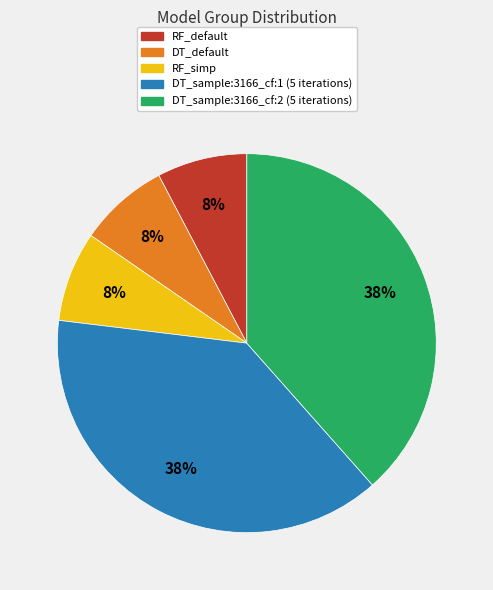

What is the ratio of the value at DT_default to the value at RF_simp?

1.0